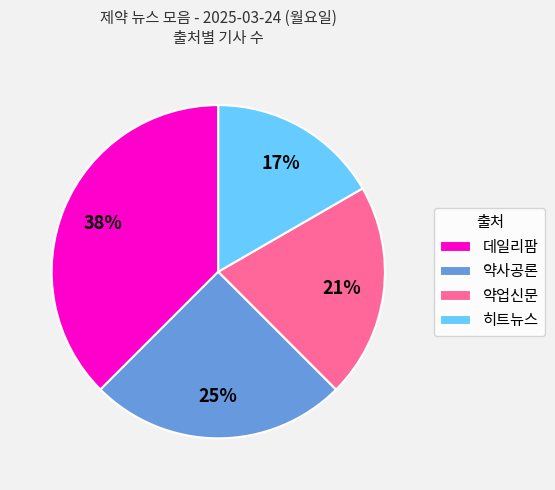

Is the sum of 약사공론 and 약업신문 greater than half?

No